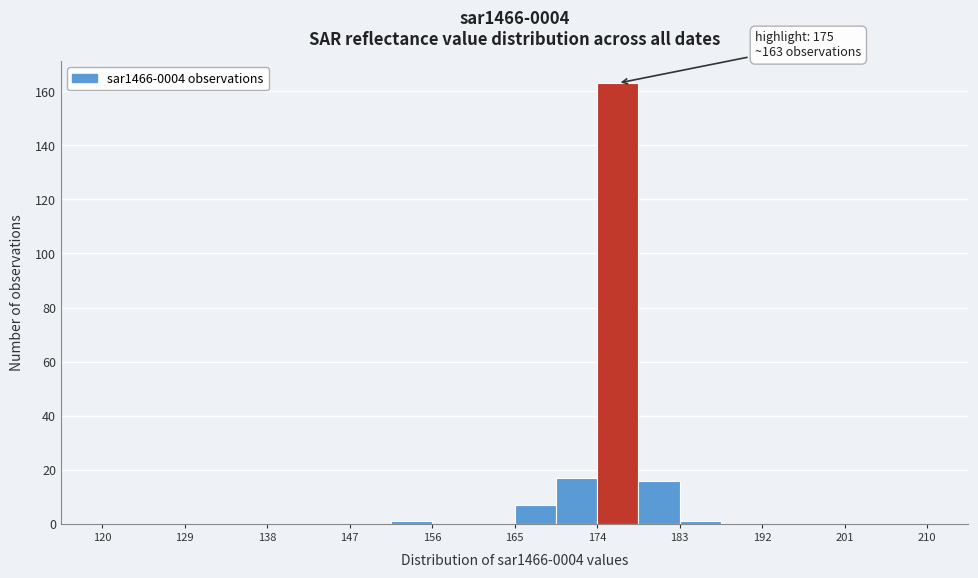

Which range on the x-axis has the tallest bar?

174.0 to 178.5